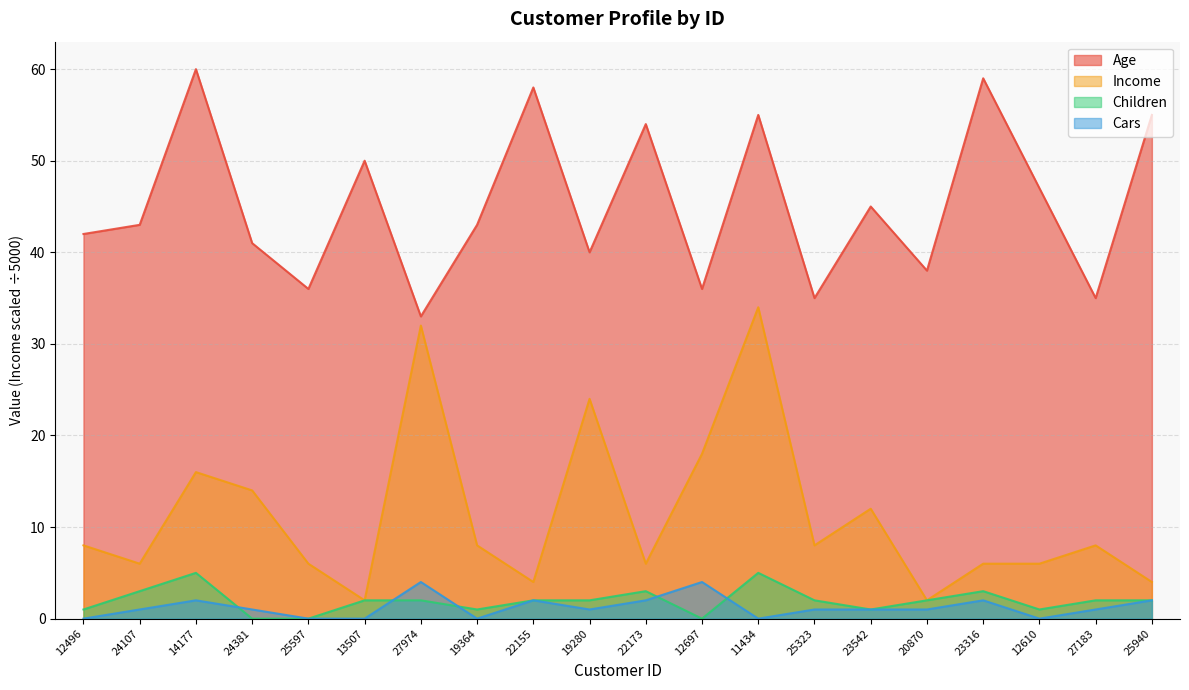

At which category does the chart reach its minimum across all series?

24381